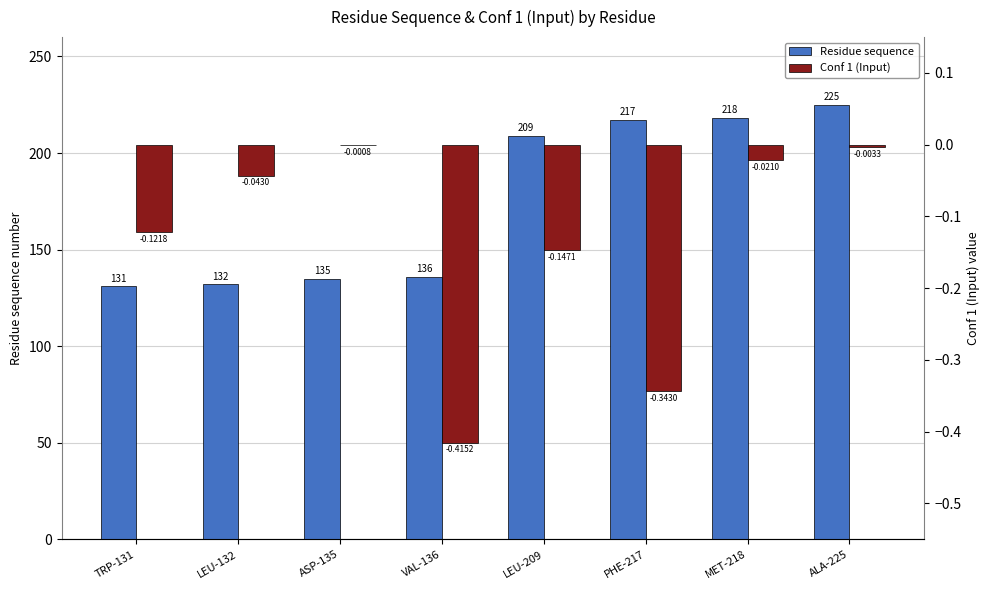

True or false: Conf 1 (Input) has a value of -0.1 at LEU-209.

True